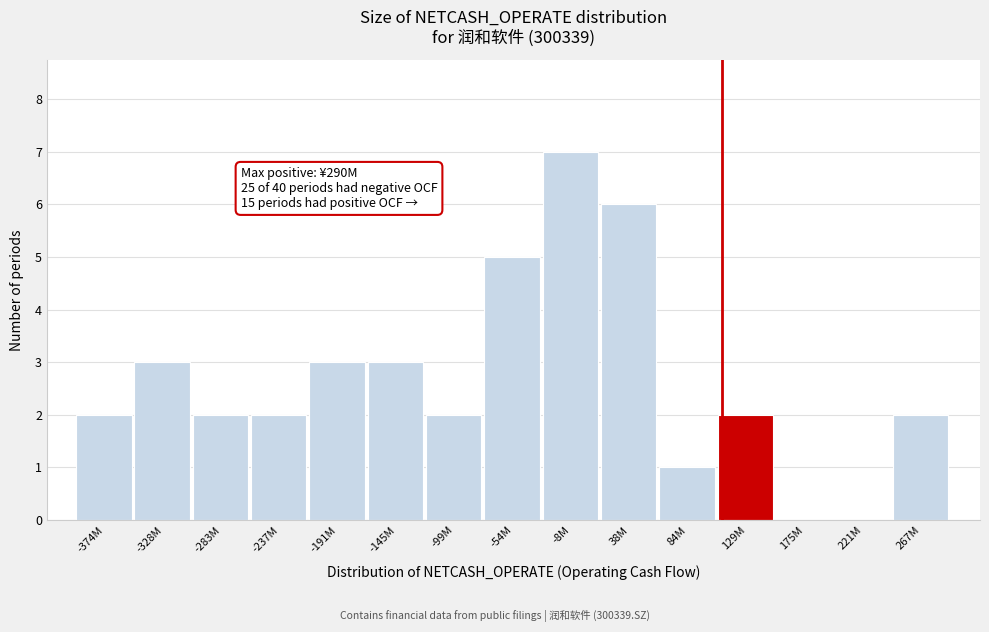

Reading left to right, transcribe all the data shown in this chart.

-374M=2	-328M=3	-283M=2	-237M=2	-191M=3	-145M=3	-99M=2	-54M=5	-8M=7	38M=6	84M=1	129M=2	175M=0	221M=0	267M=2